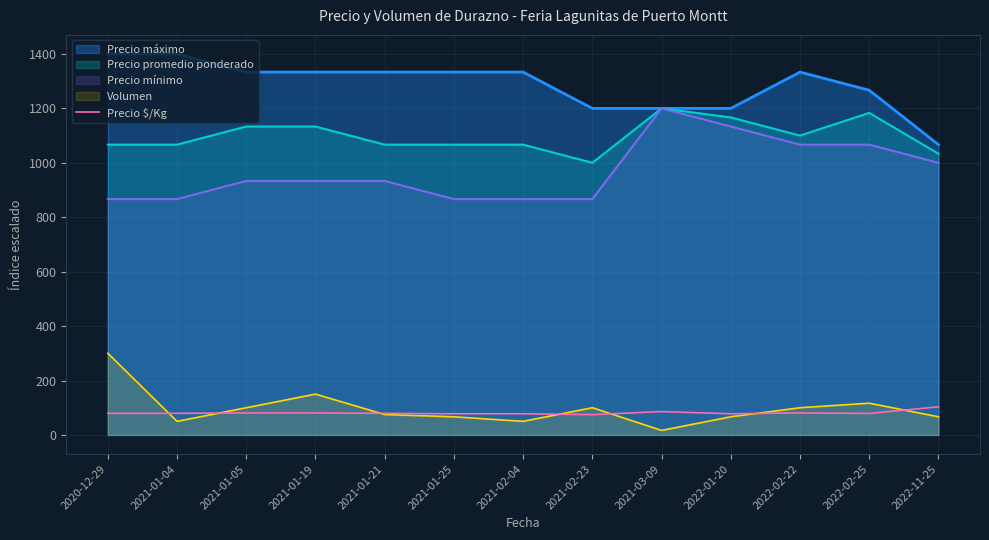

Does the chart have visible grid lines?

Yes